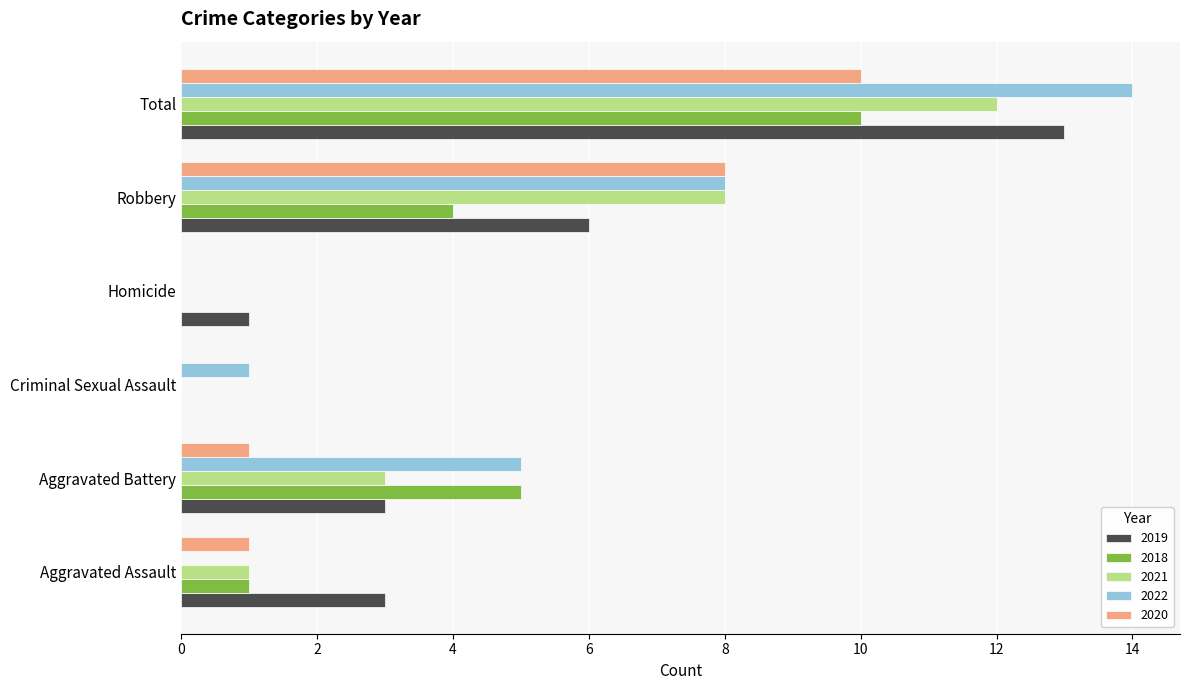

What is the greatest value displayed?

14